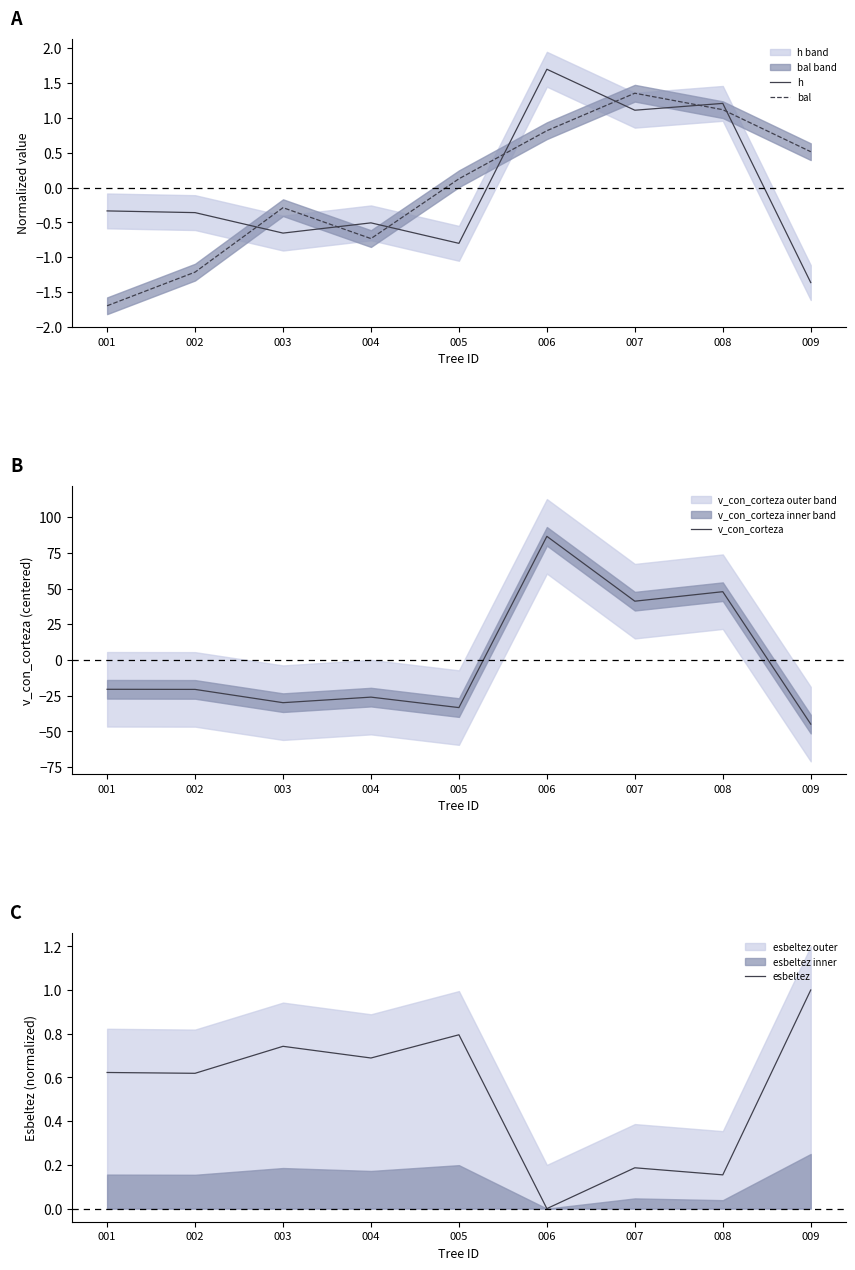

What is the average value of the esbeltez series?

0.5